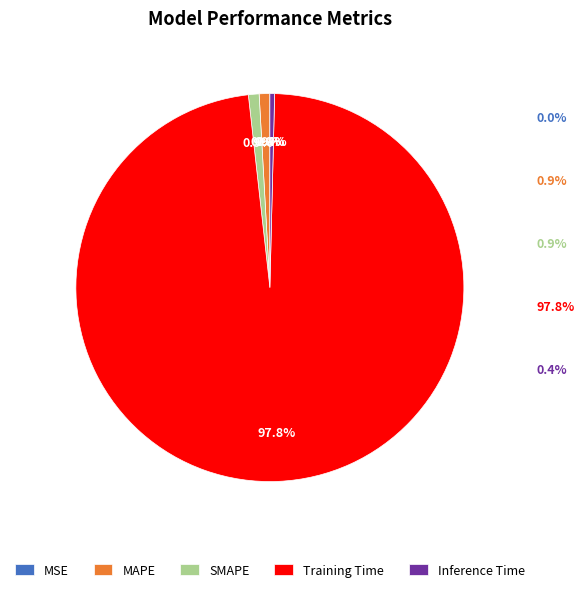

Is there any slice that represents more than half of the pie?

Yes